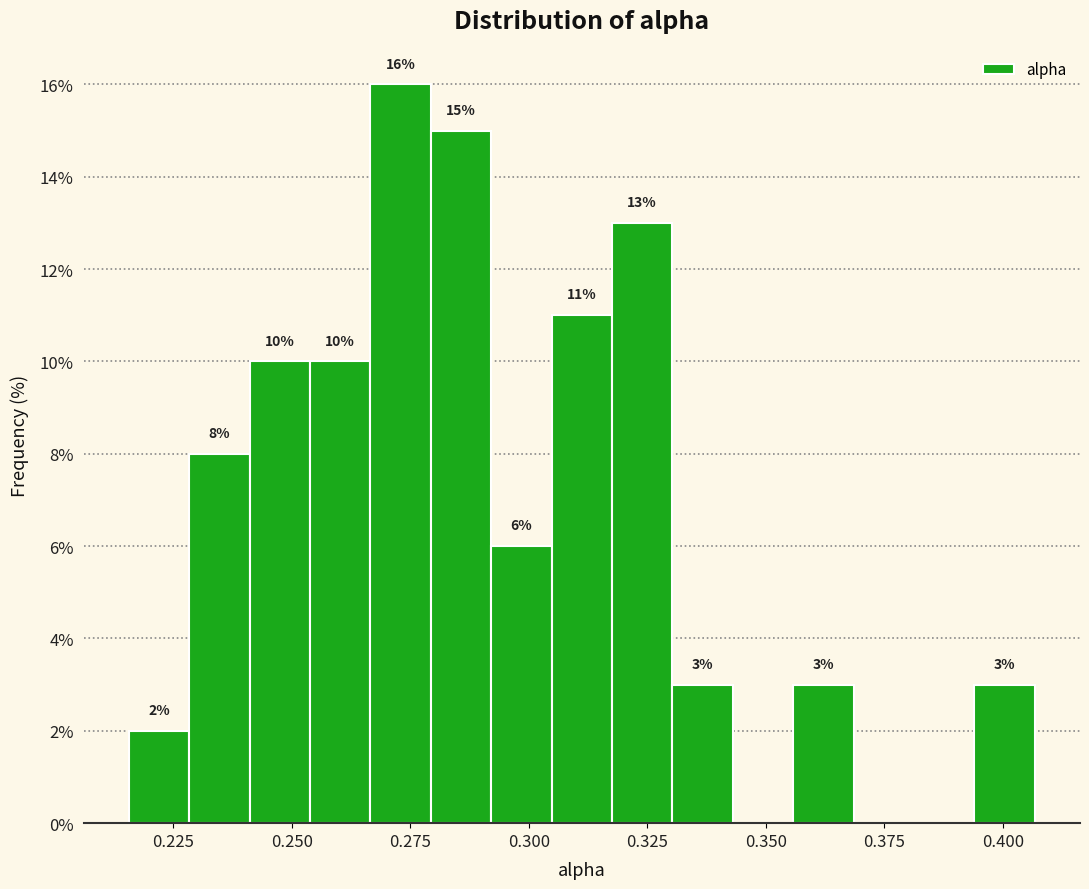

Read against the x-axis, roughly where is the centre of the tallest bar?

0.275